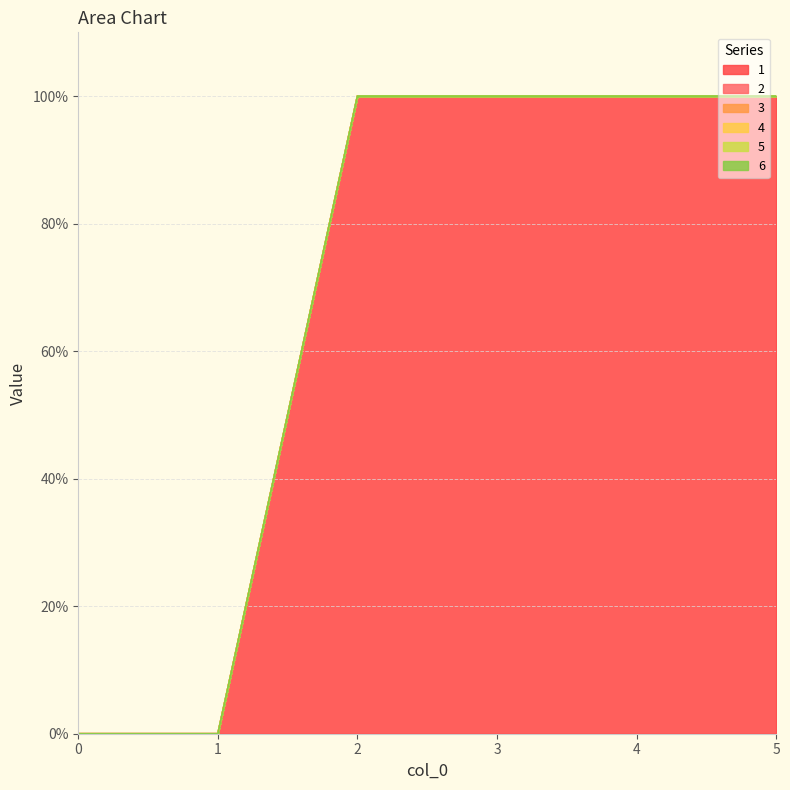

Does the chart have visible grid lines?

Yes